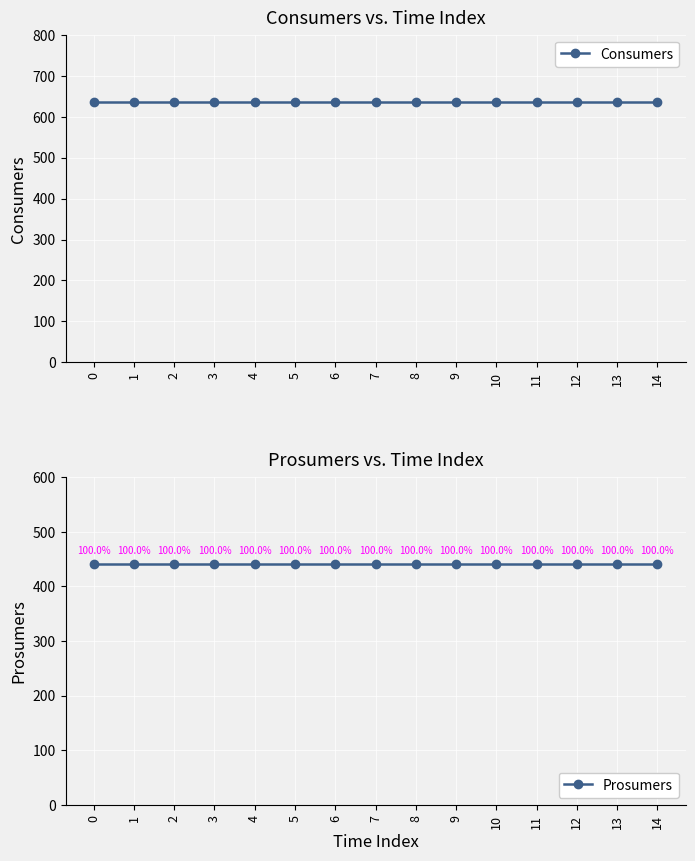

True or false: Consumers and Prosumers cross at least once.

False